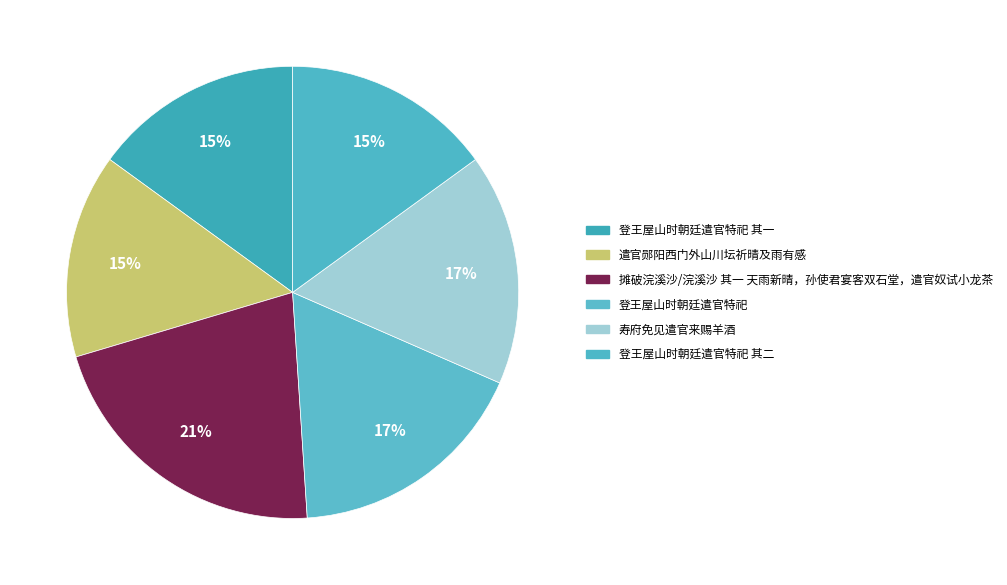

To the nearest percent, what is the average slice percentage?

17%